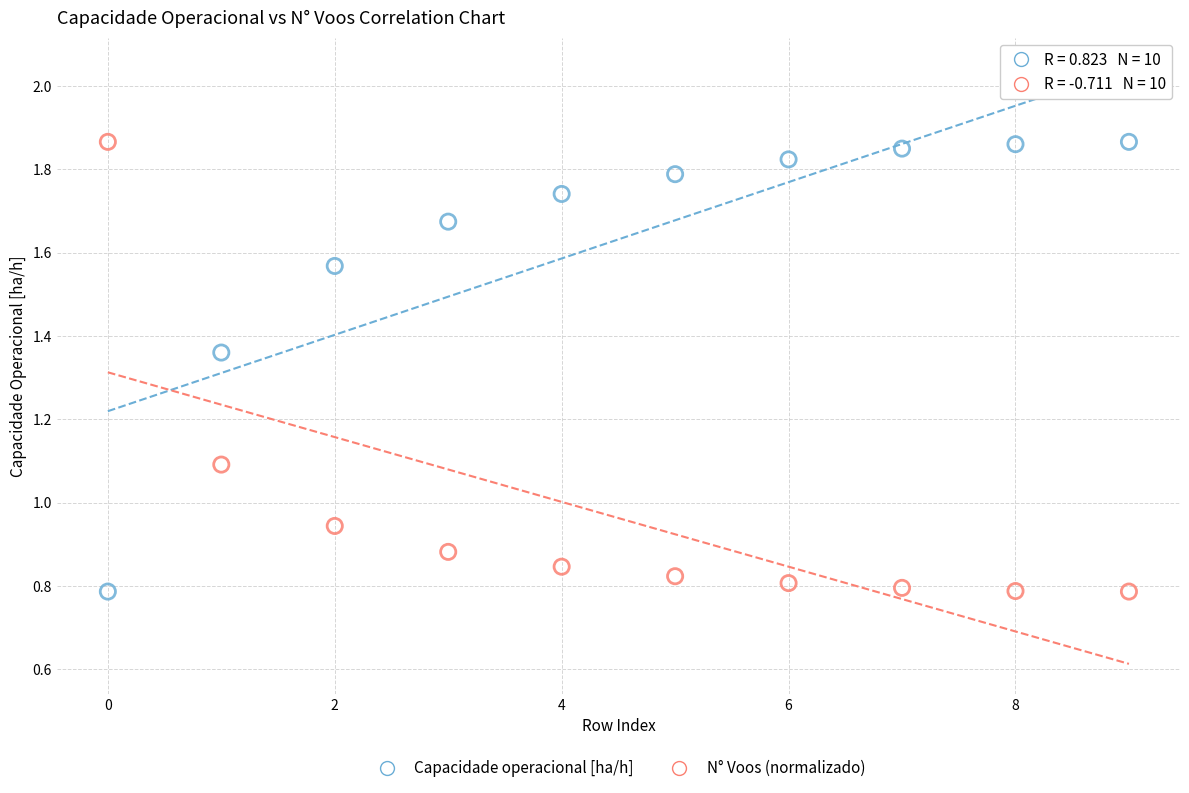

Across all data points, what is the range of Y values (max minus min)?

1.1